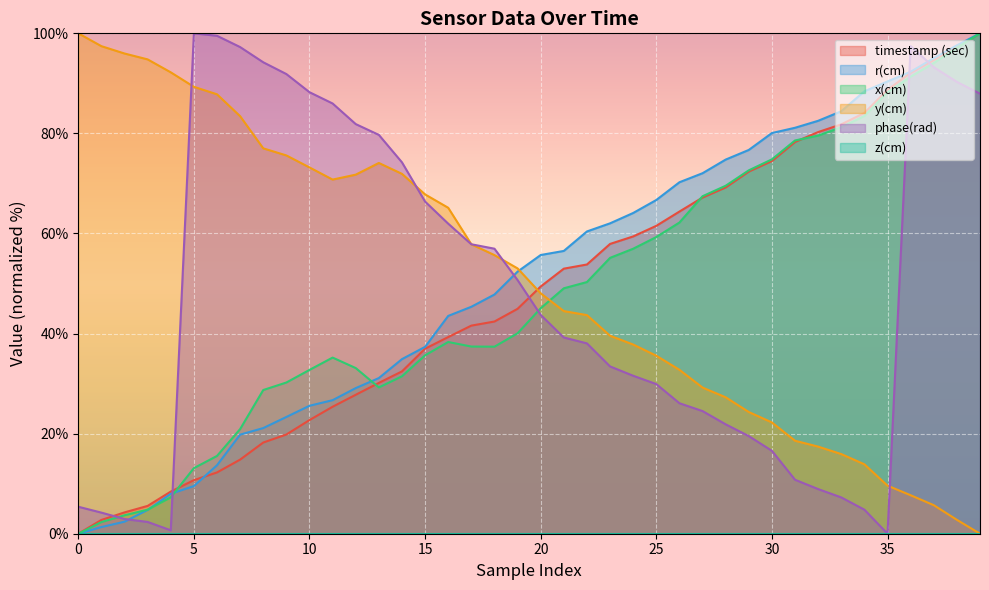

True or false: timestamp (sec) and x(cm) intersect in this chart.

True